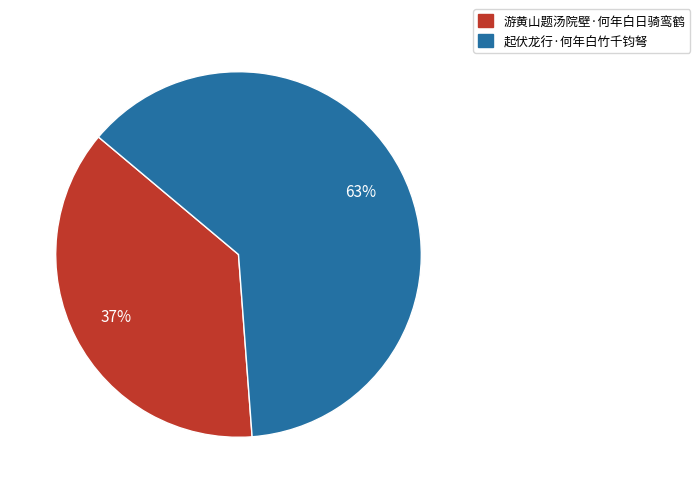

To the nearest percent, what is the average slice percentage?

50%